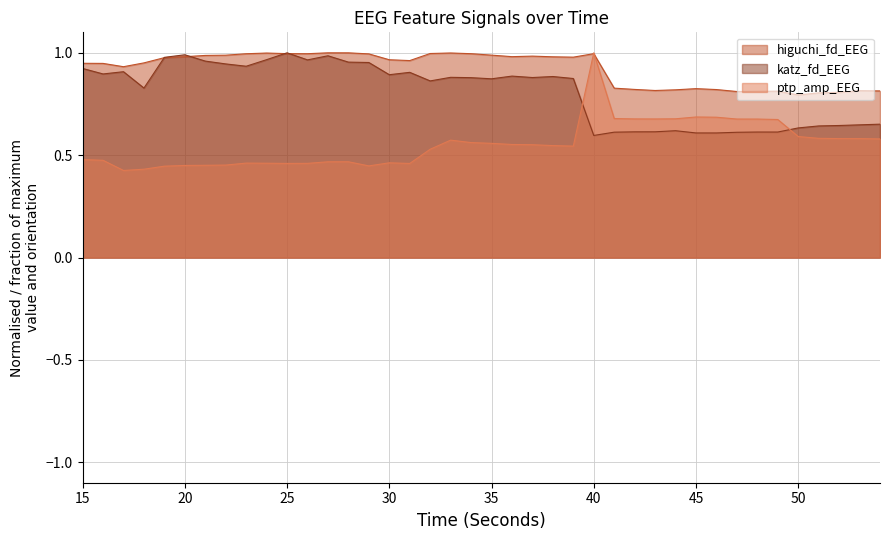

How many ptp_amp_EEG values are between 0 and 1?

40